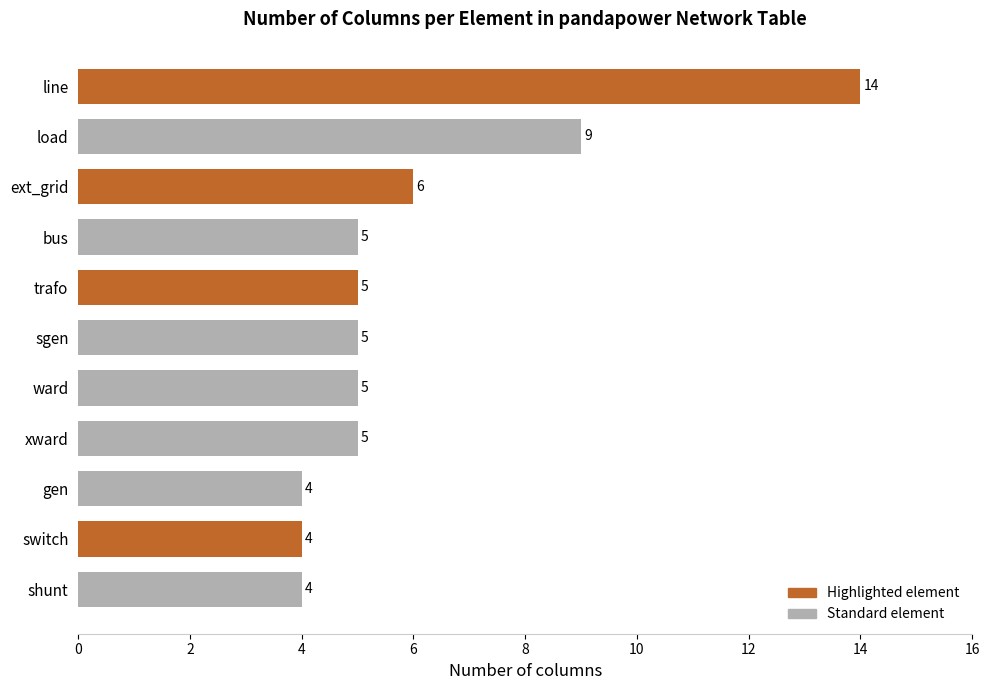

True or false: the data shows 2 at switch.

False